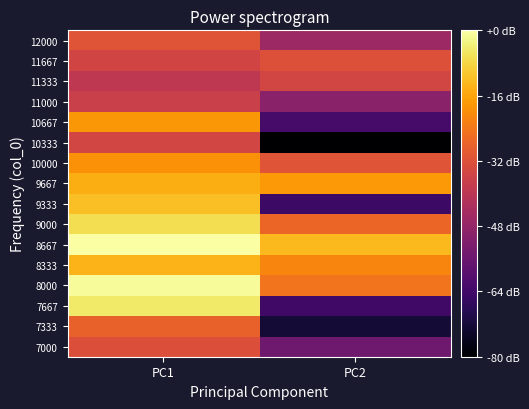

Rank the series at PC1 from lowest to highest value.

11333, 11000, 11667, 10333, 7000, 12000, 7333, 10000, 10667, 9667, 8333, 9333, 9000, 7667, 8000, 8667